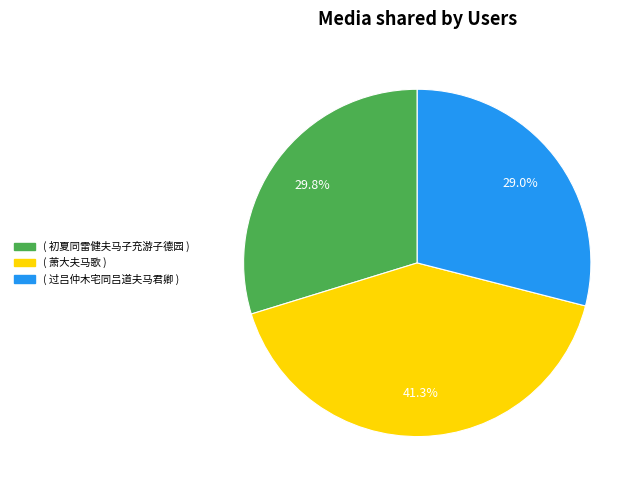

Is there any slice that represents more than half of the pie?

No